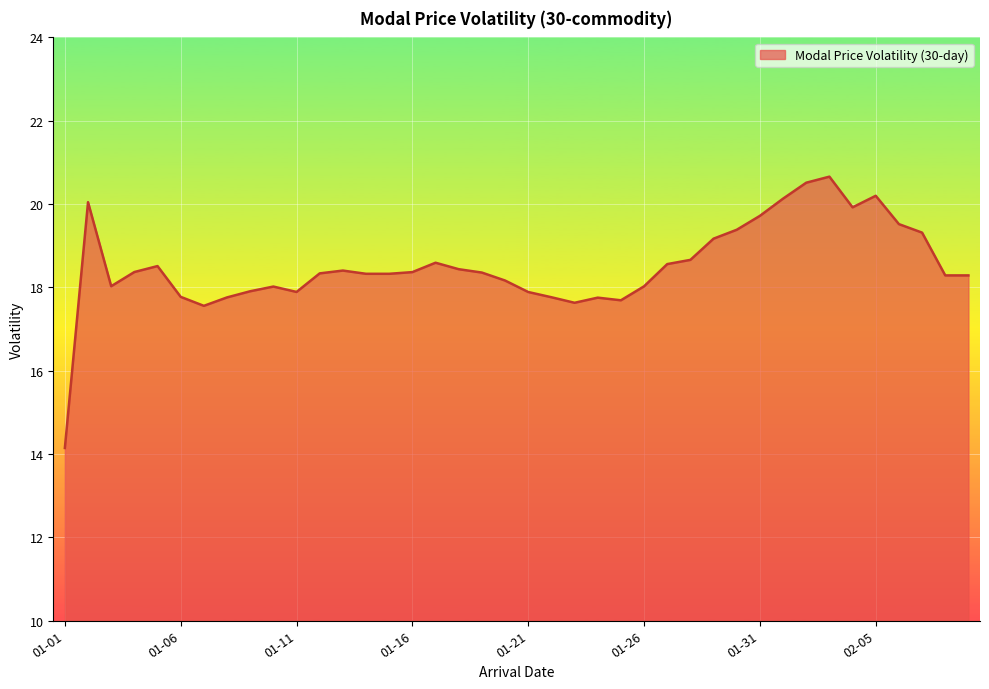

What is the greatest value displayed?

20.7